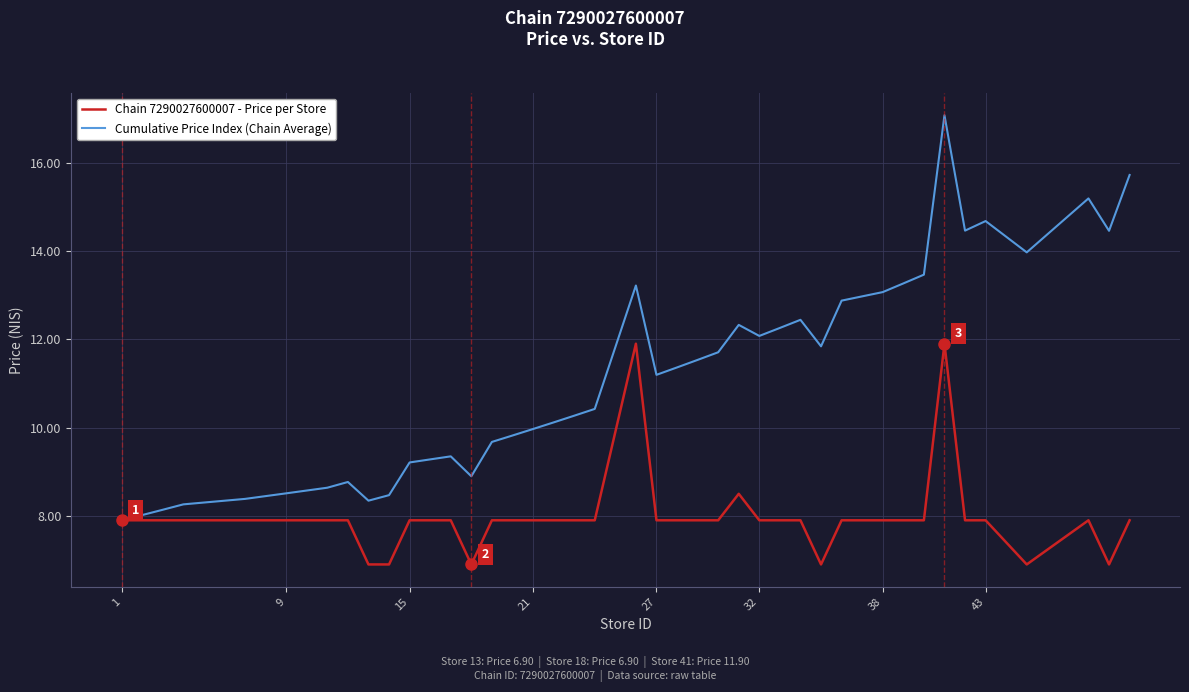

What is the minimum value for Chain 7290027600007 - Price per Store?

6.9